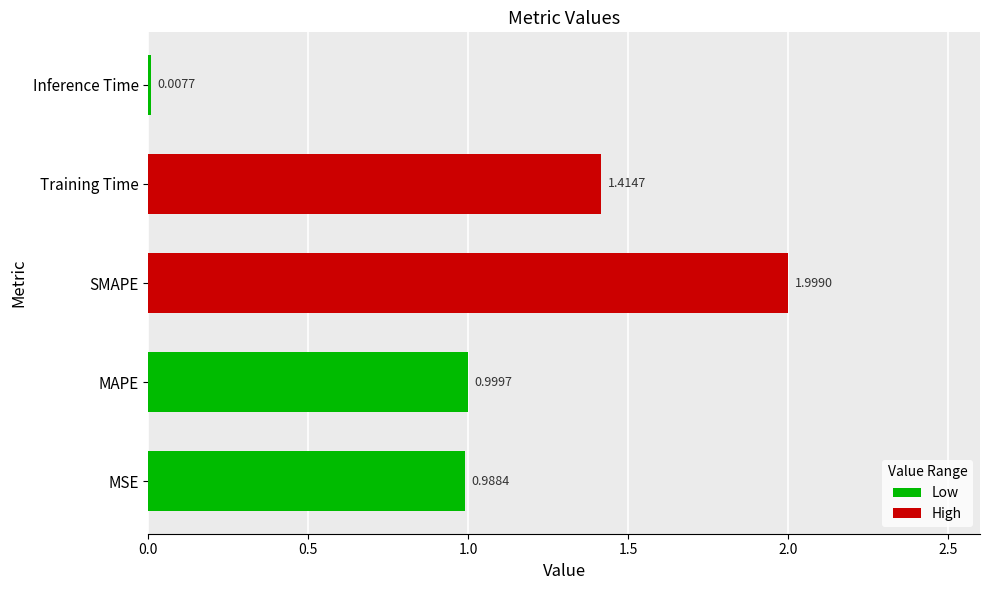

Which has a higher value, MSE or Training Time?

Training Time